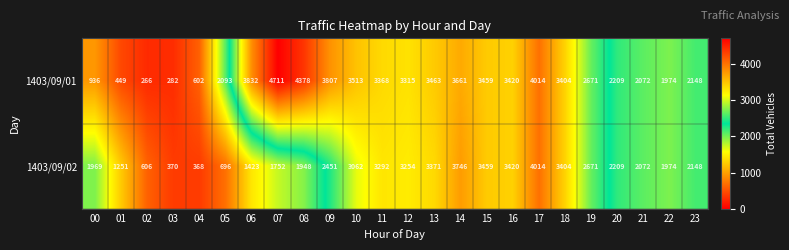

Rank the categories by 1403/09/02 value from highest to lowest.

17, 14, 15, 16, 18, 13, 11, 12, 10, 19, 09, 20, 23, 21, 22, 00, 08, 07, 06, 01, 05, 02, 03, 04